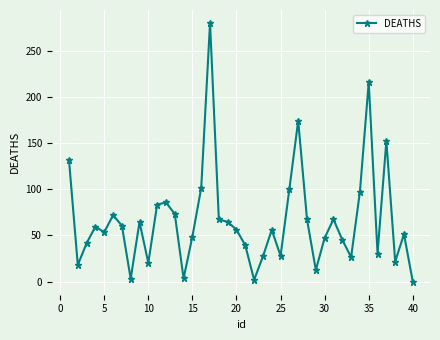

True or false: the data has more than 0 interior local peaks.

True